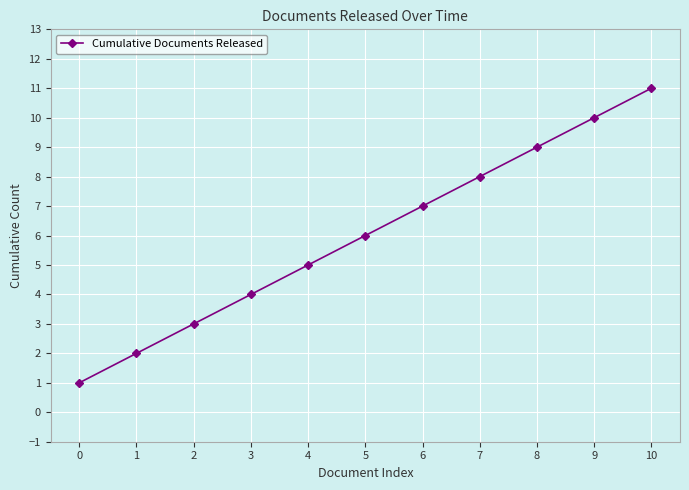

List the labels in order of value, largest first.

10, 9, 8, 7, 6, 5, 4, 3, 2, 1, 0